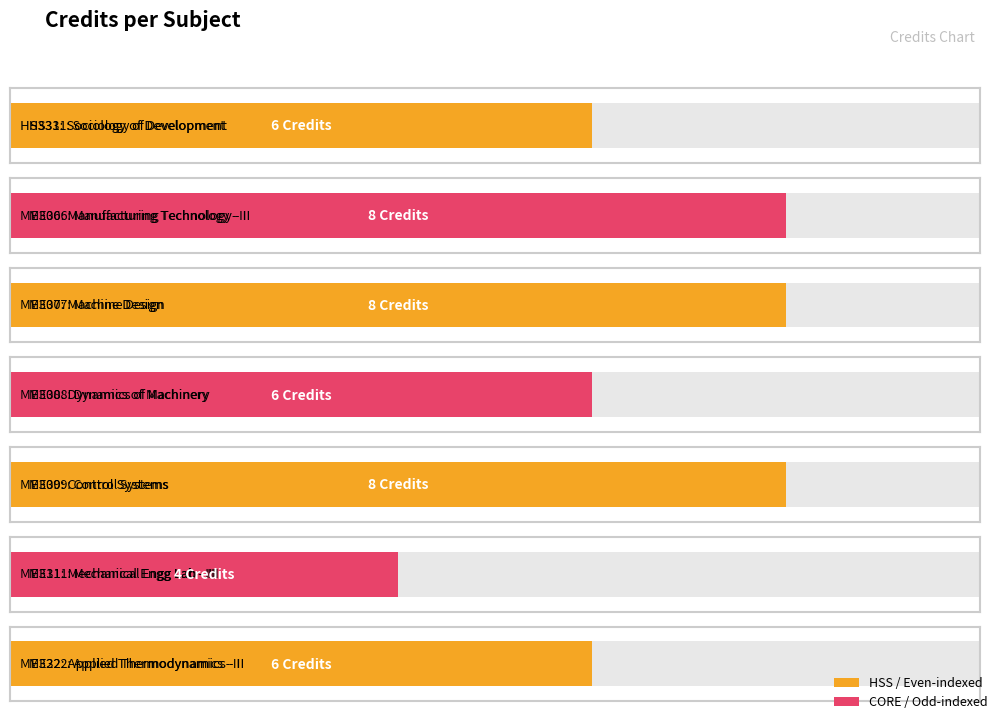

The value at ME311 is 4. True or false?

True